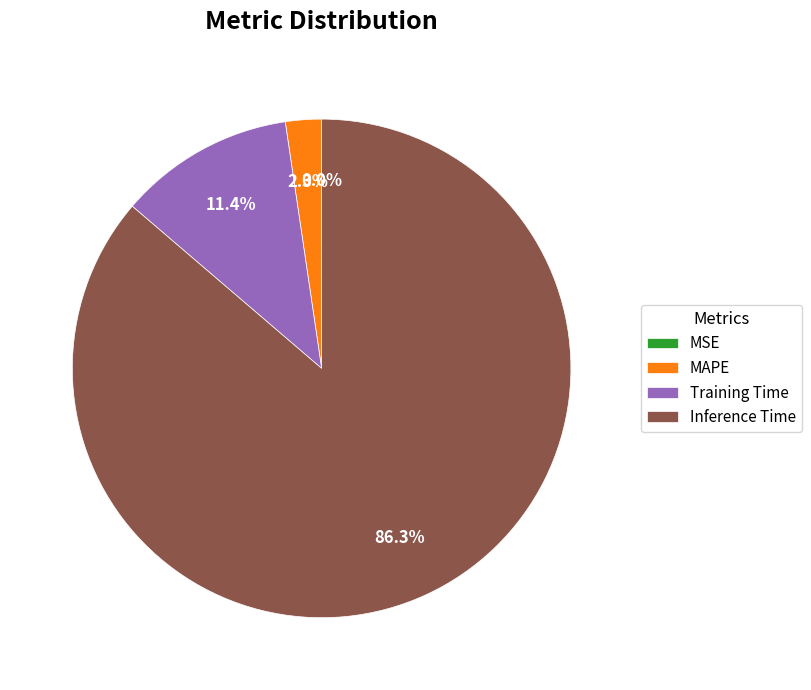

How much of the chart is everything except MAPE?

97.7%